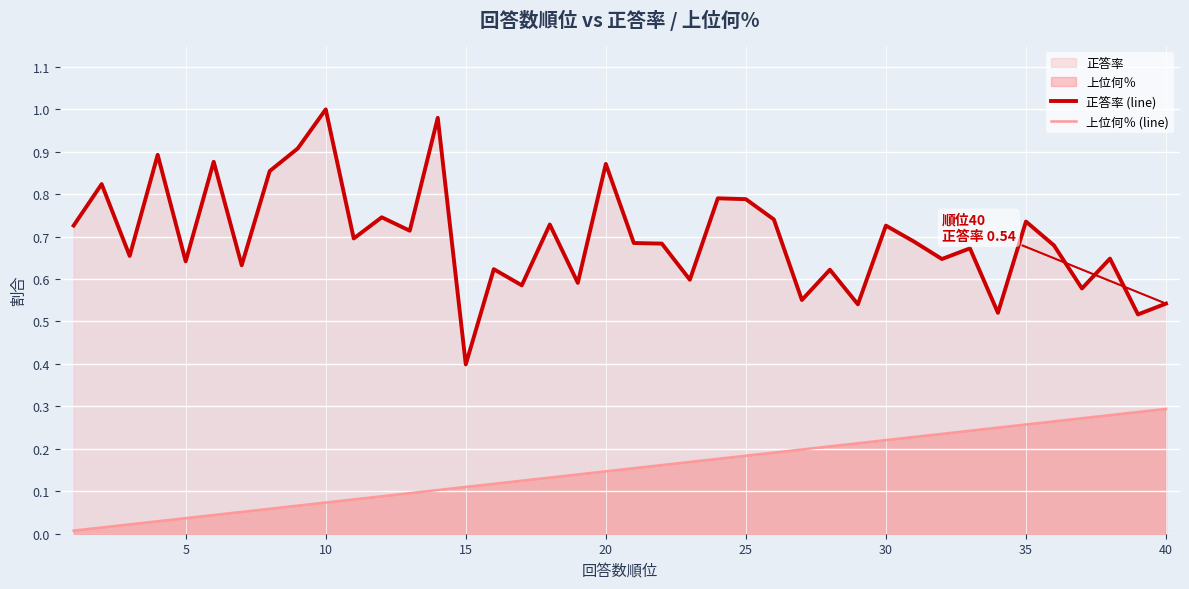

The 上位何％ (line) series shows 0.0 at 20. True or false?

False